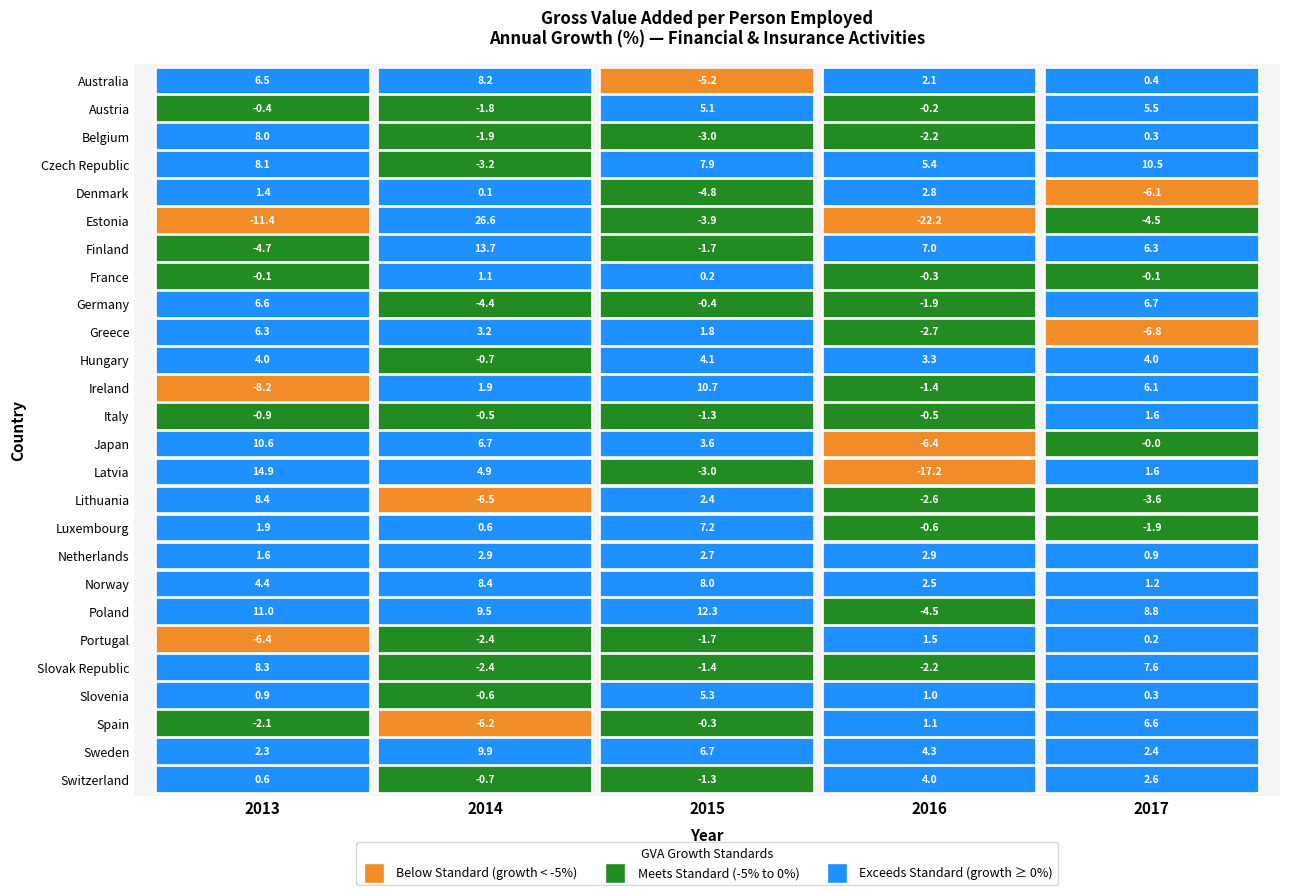

How many data points in Switzerland are above 0?

3